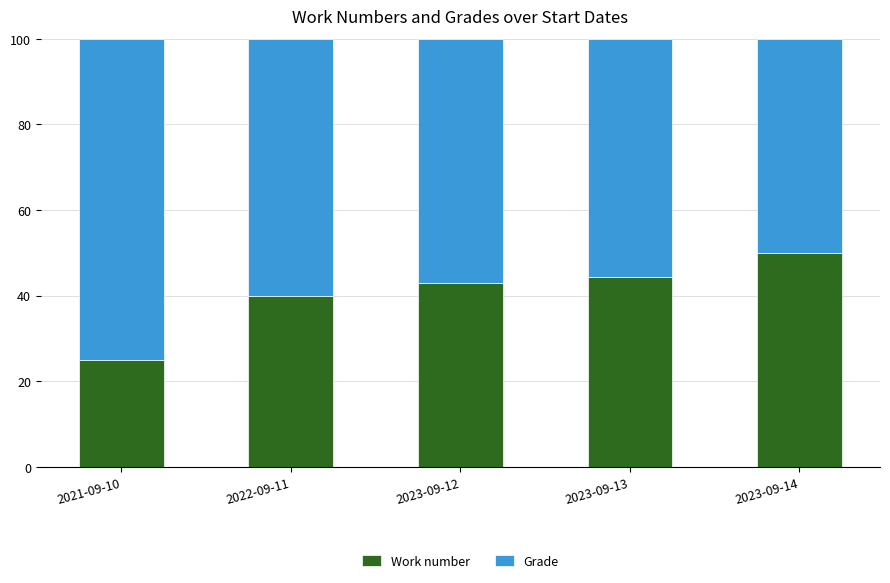

How many bars are there in total?

5